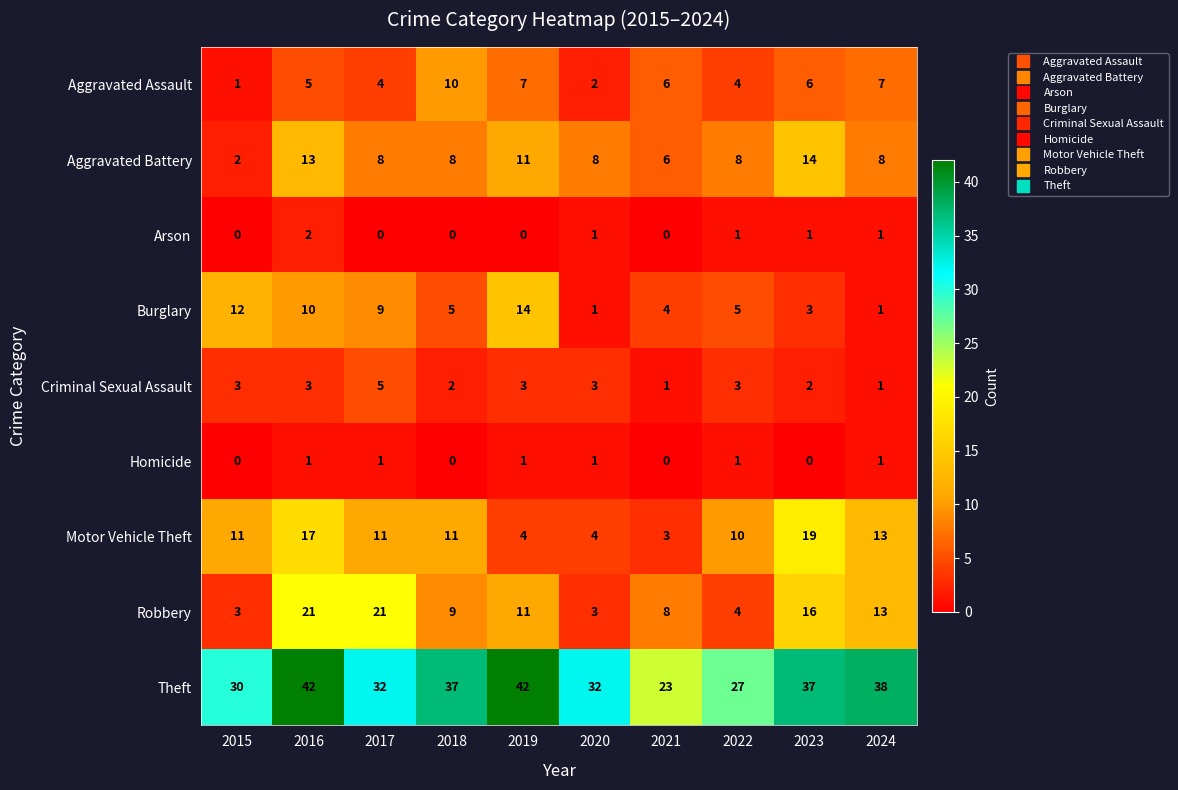

Is the value of Homicide at 2017 greater than the value of Criminal Sexual Assault at 2020?

No